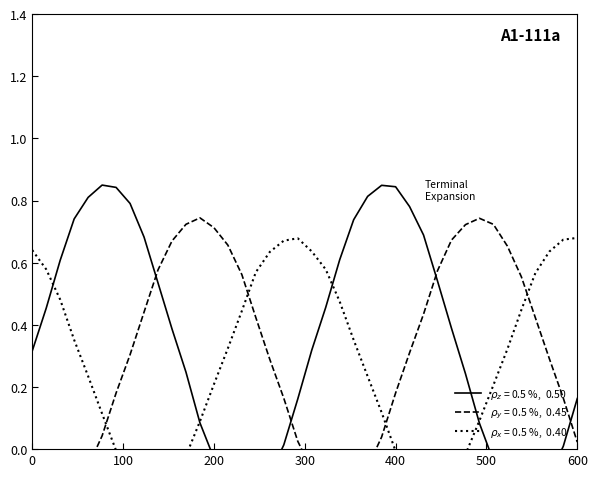

Does the chart have visible grid lines?

No